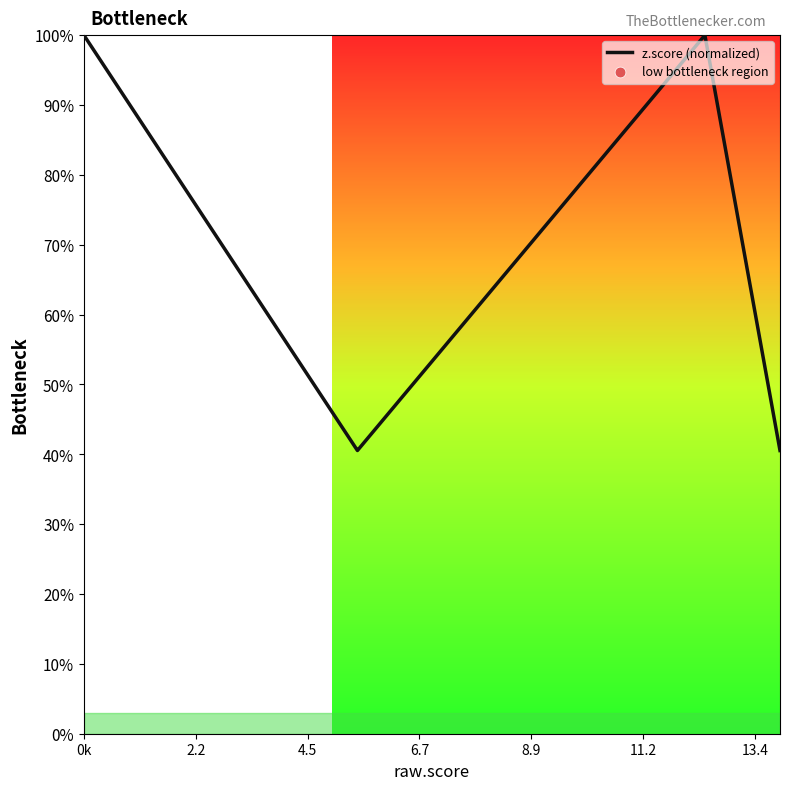

What is the greatest value displayed?

100.0